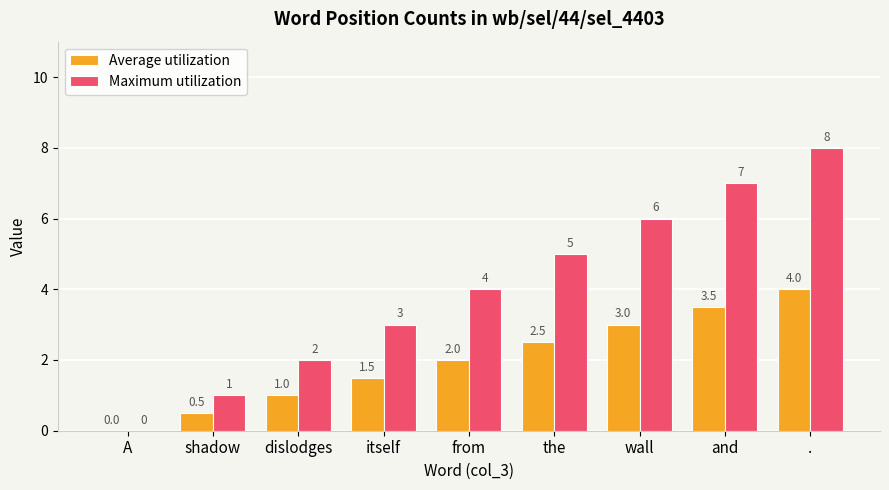

Does the chart contain stacked bars?

No